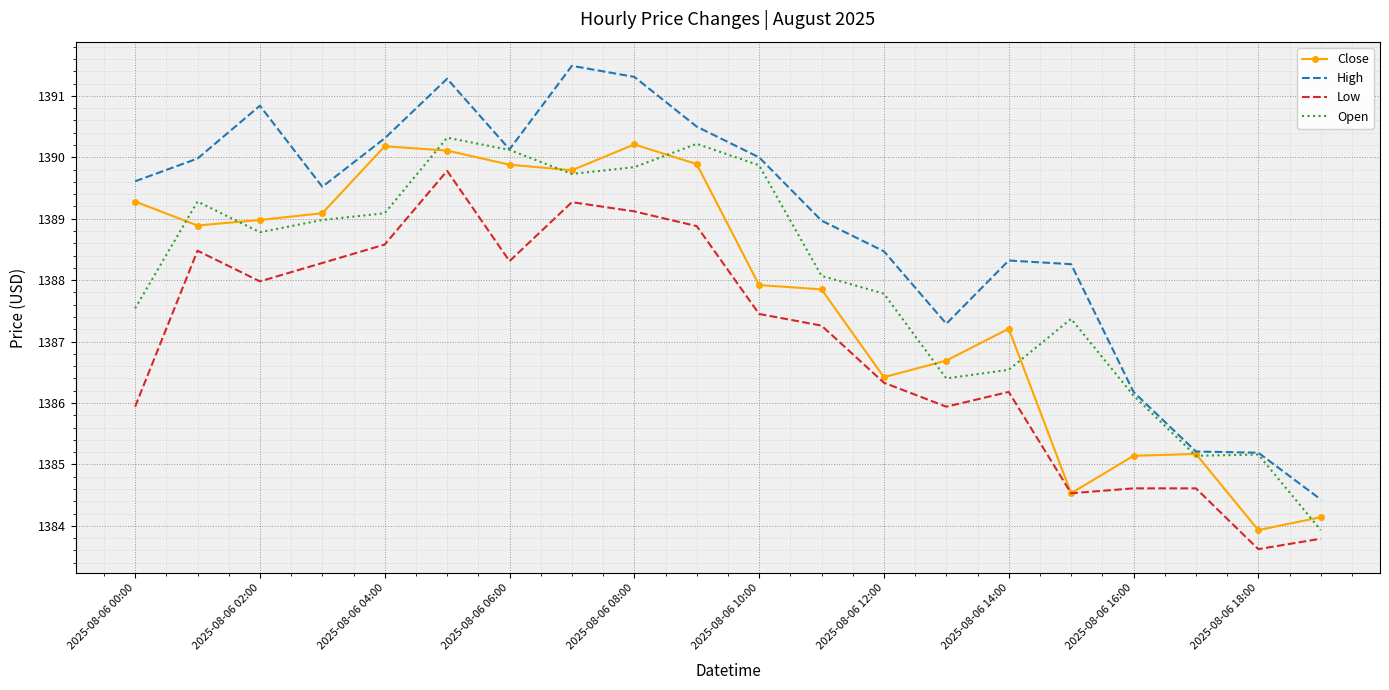

Which series has the largest total across all categories?

High